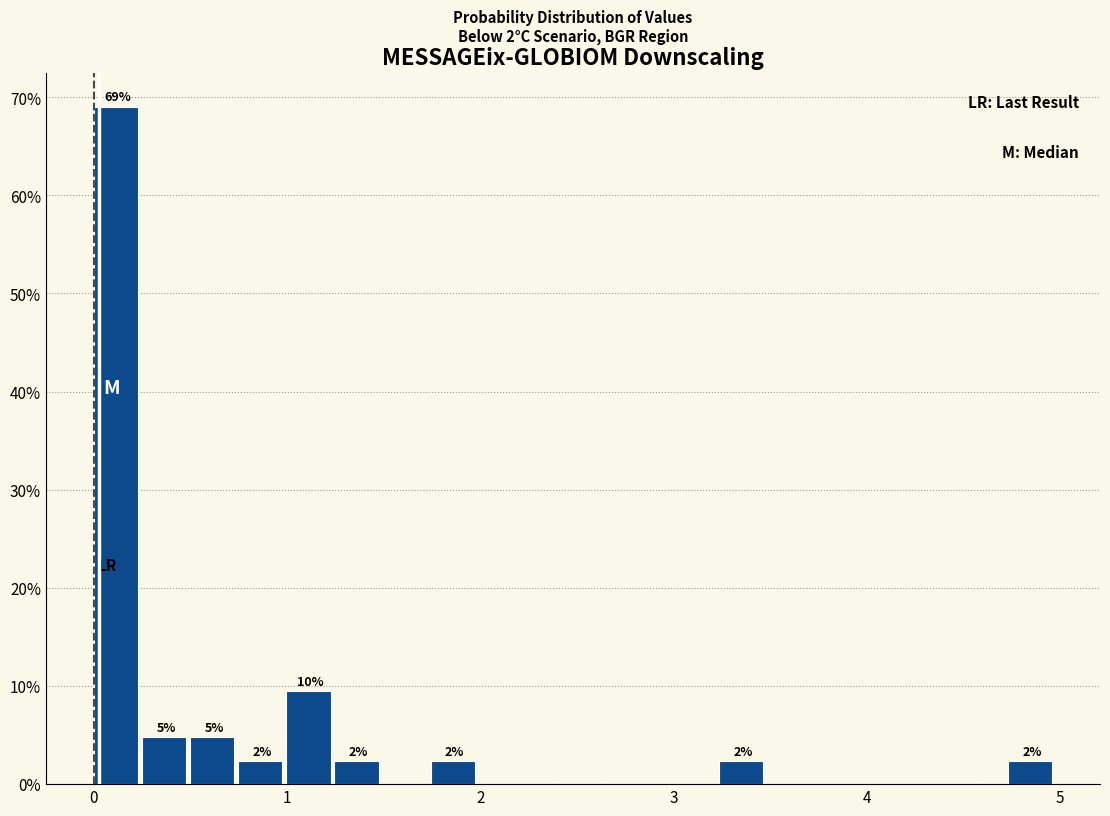

Around what value on the x-axis is the tallest bar? Give the approximate position of its centre, as read against the axis.

0.1